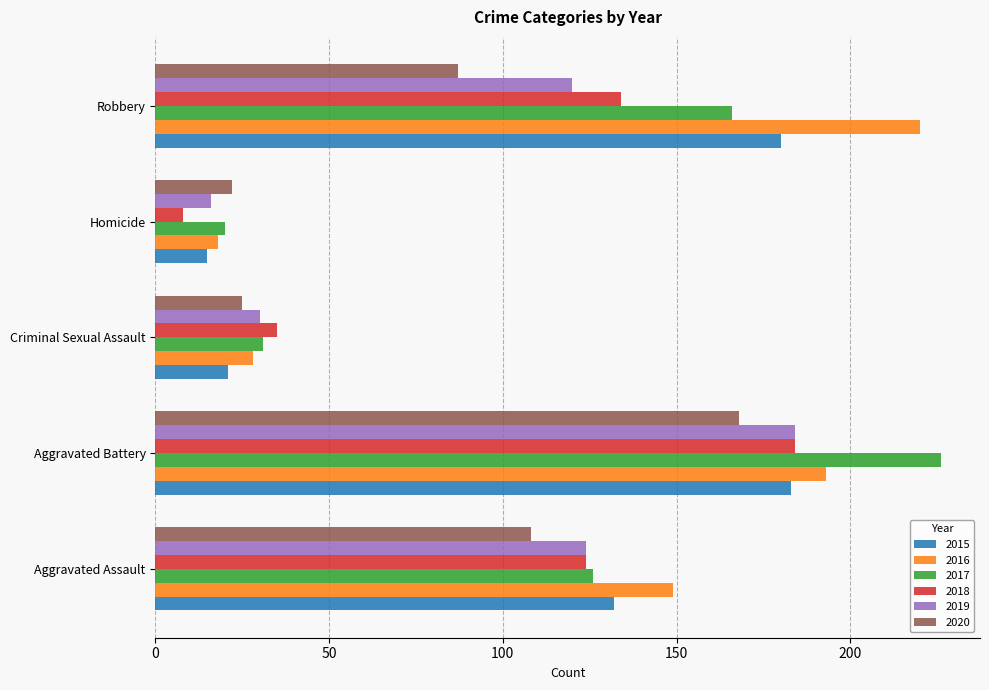

What is the difference between the maximum and minimum values in the 2018 series?

176